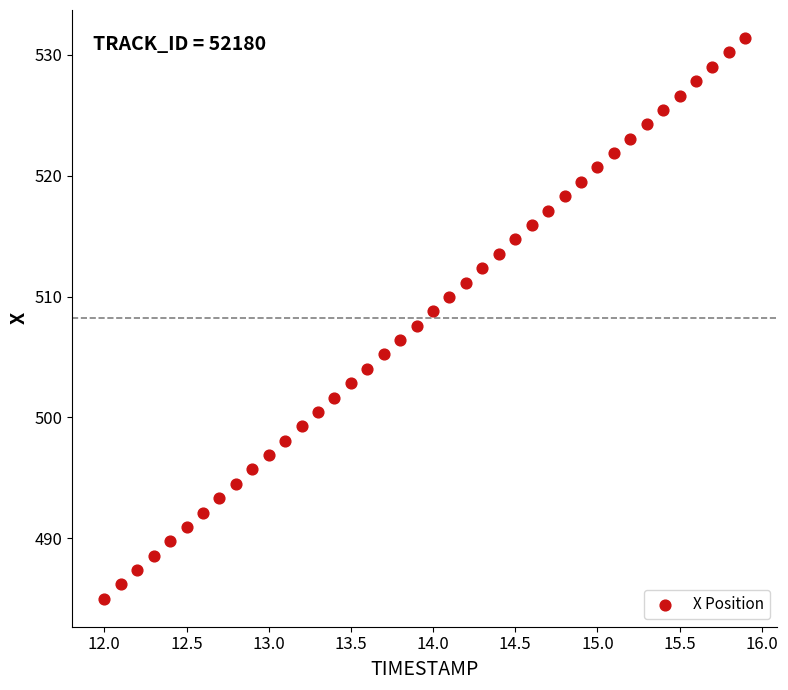

What is the range of X values (max minus min)?

3.9